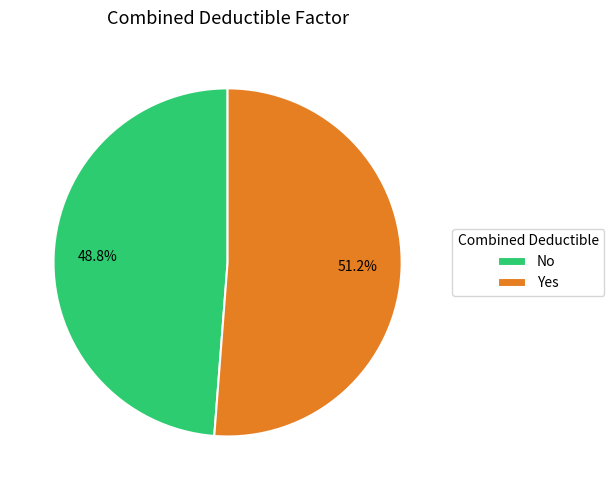

How many segments does this pie chart have?

2